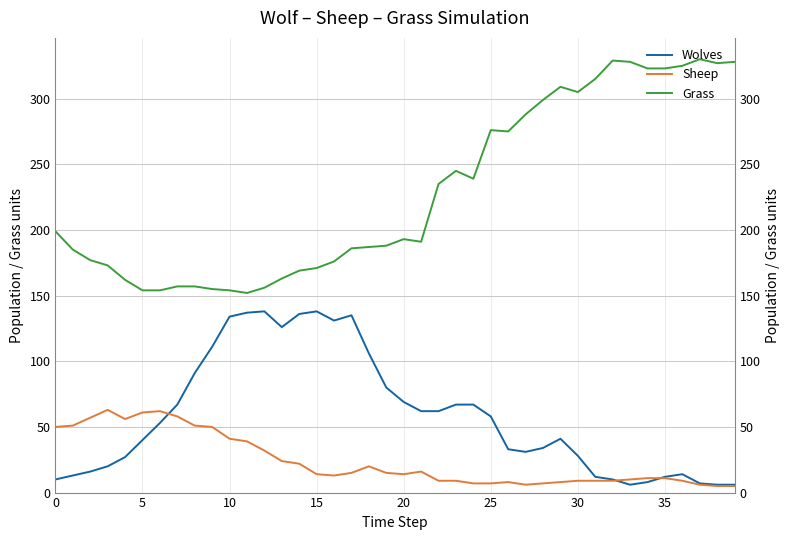

Reading left to right, extract all data points from this chart.

Wolves: 10	13	16	20	27	40	53	67	91	111	134	137	138	126	136	138	131	135	106	80	69	62	62	67	67	58	33	31	34	41	28	12	10	6	8	12	14	7	6	6
Sheep: 50	51	57	63	56	61	62	58	51	50	41	39	32	24	22	14	13	15	20	15	14	16	9	9	7	7	8	6	7	8	9	9	9	10	11	11	9	6	5	5
Grass: 199	185	177	173	162	154	154	157	157	155	154	152	156	163	169	171	176	186	187	188	193	191	235	245	239	276	275	288	299	309	305	315	329	328	323	323	325	330	327	328